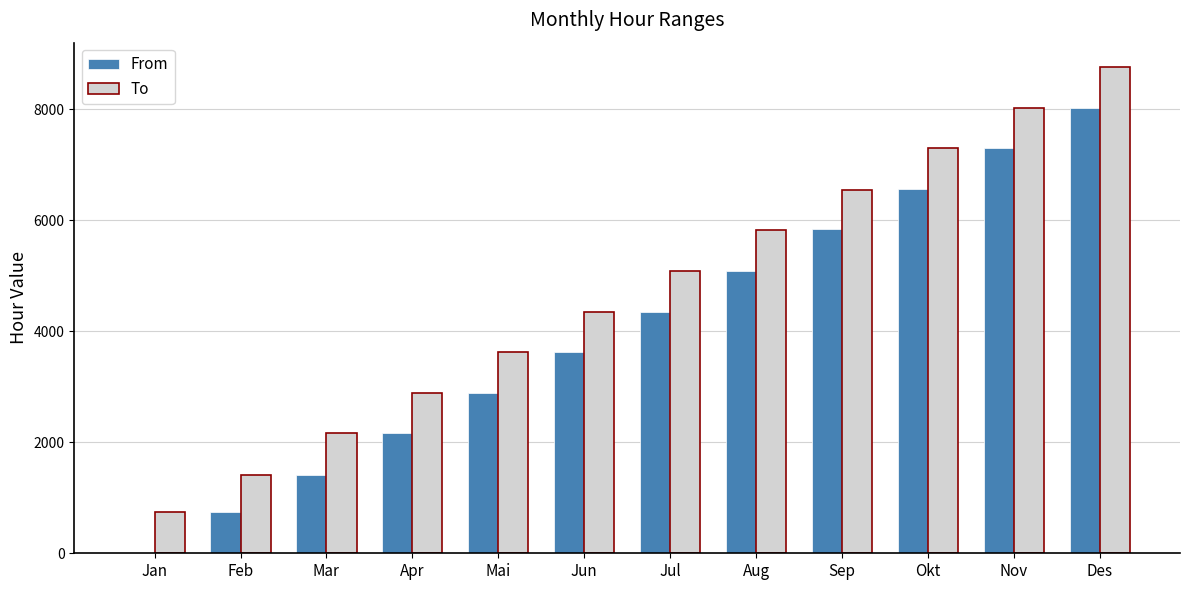

What is the sum of all From values?

47964